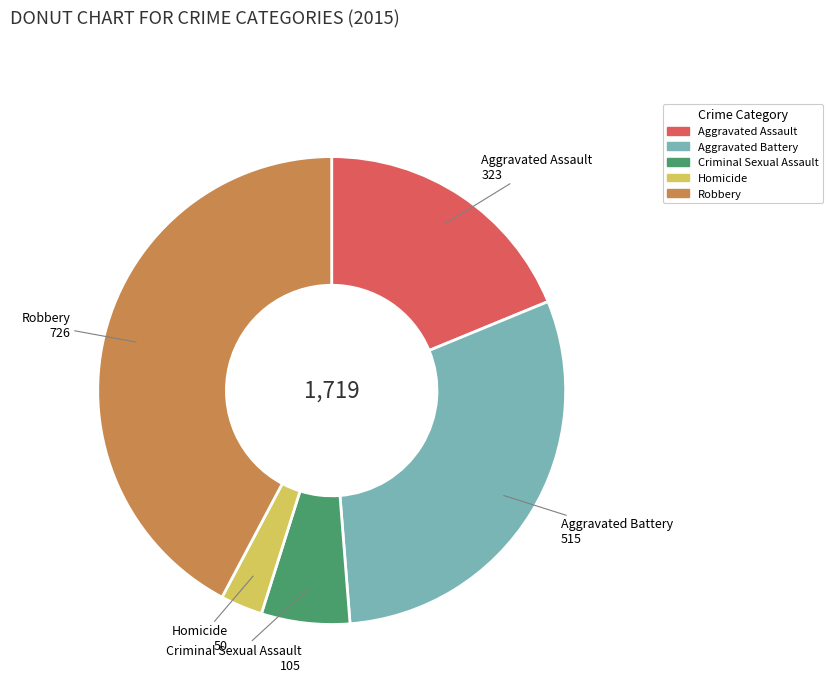

Is the sum of Robbery and Aggravated Assault greater than half?

Yes